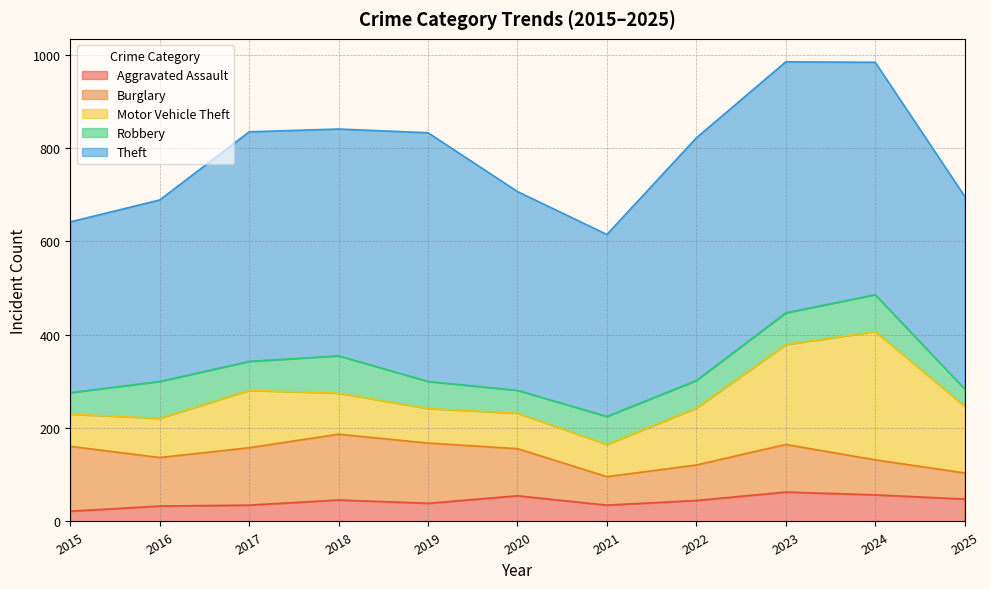

The value of Robbery at 2022 is 59. True or false?

True